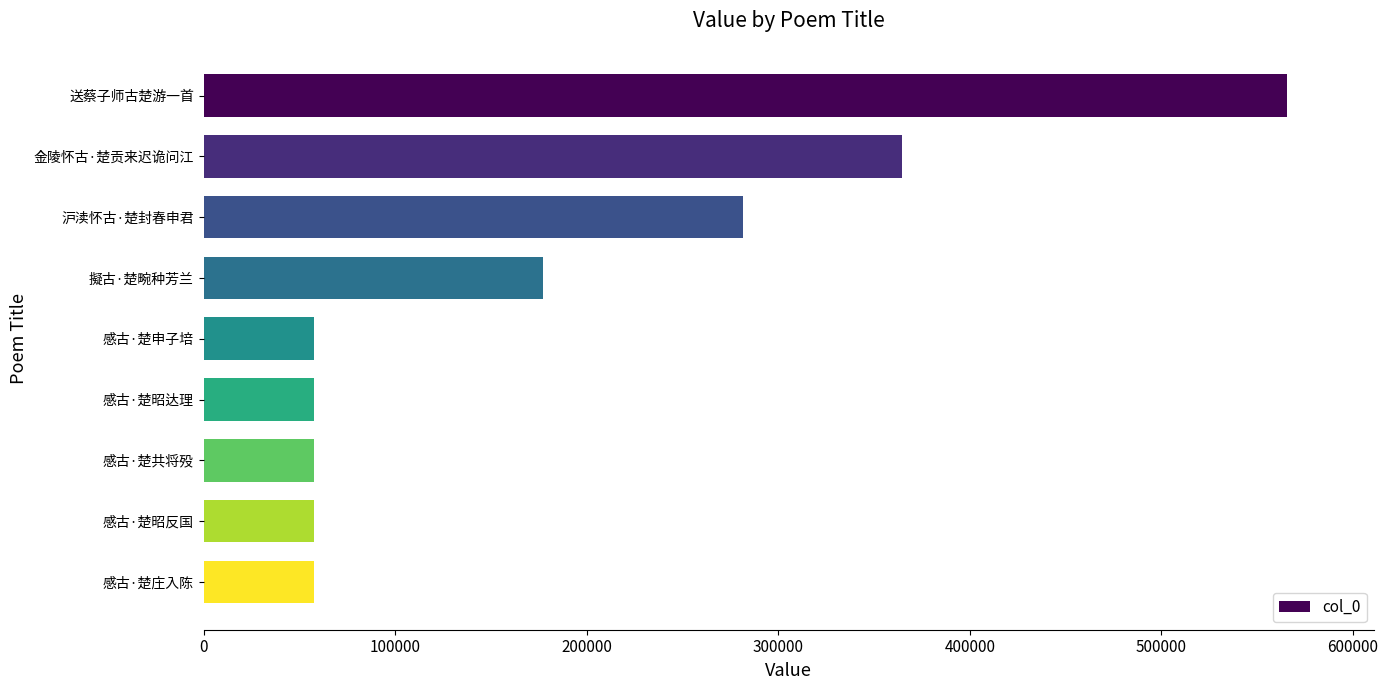

What is the average value?

186201